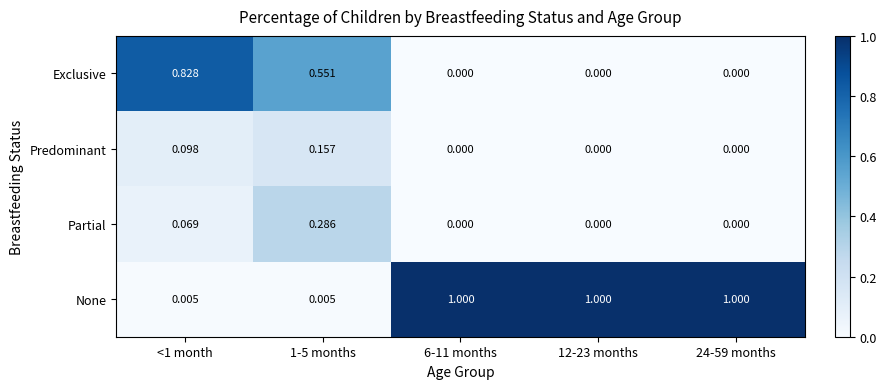

Which series has the largest total across all categories?

None